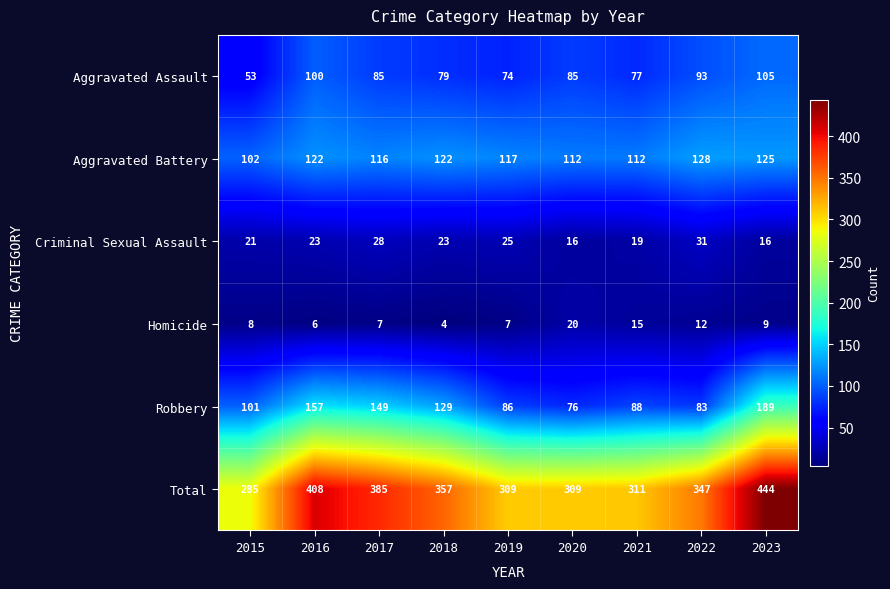

At 2017, list the series in order from largest to smallest.

Total, Robbery, Aggravated Battery, Aggravated Assault, Criminal Sexual Assault, Homicide